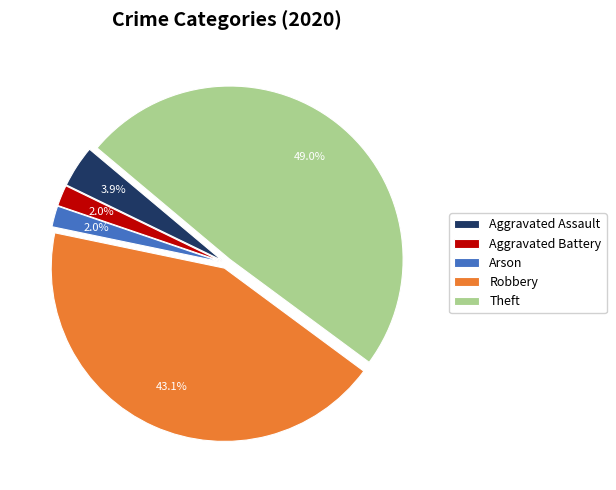

What portion of the pie excludes Arson?

98.0%